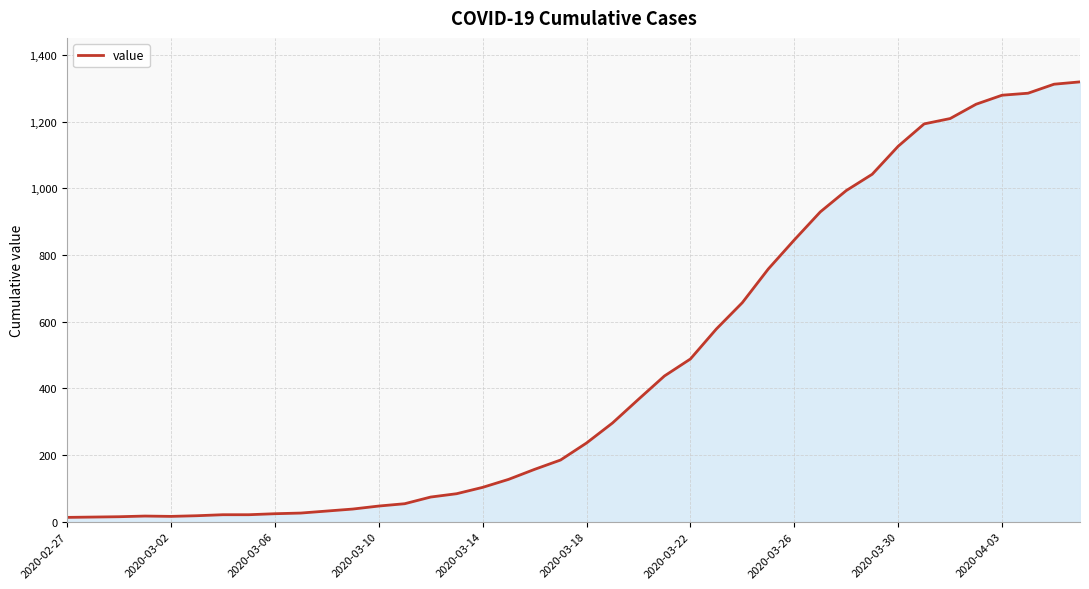

What is the difference between the maximum and minimum values?

1306